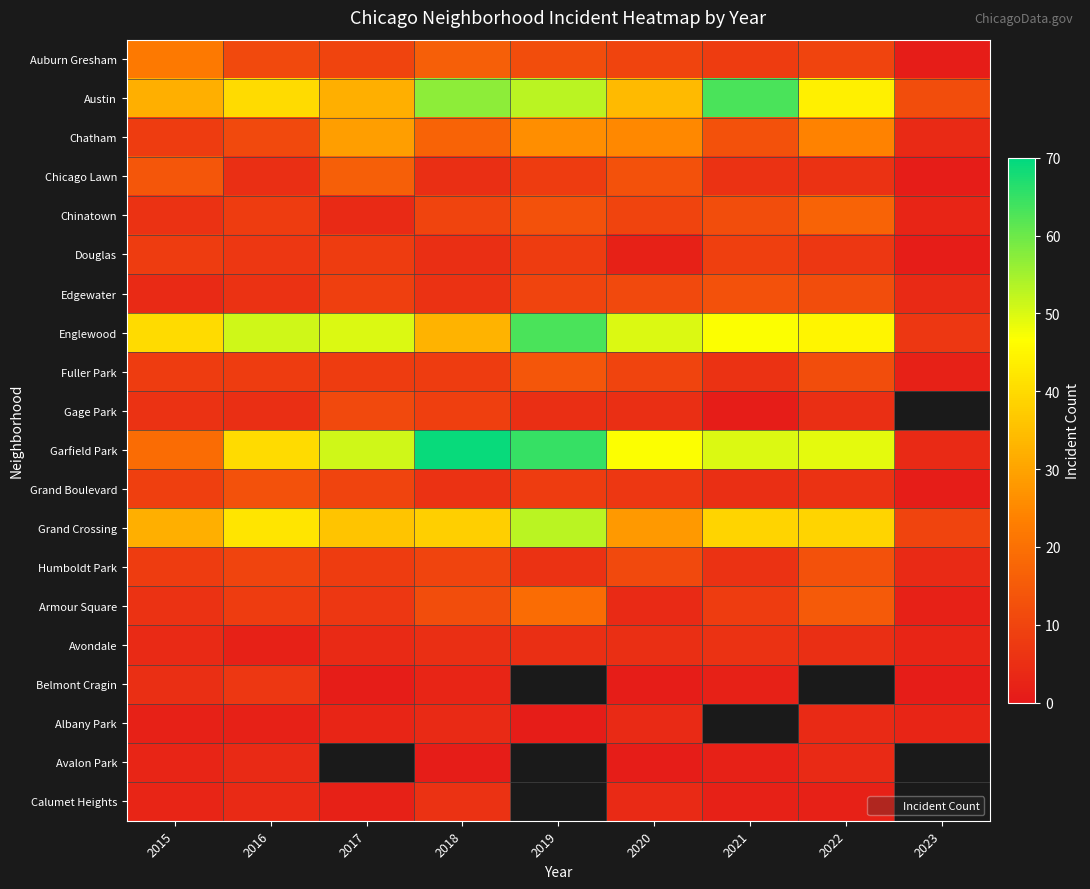

How many positive values does the Gage Park series have?

8